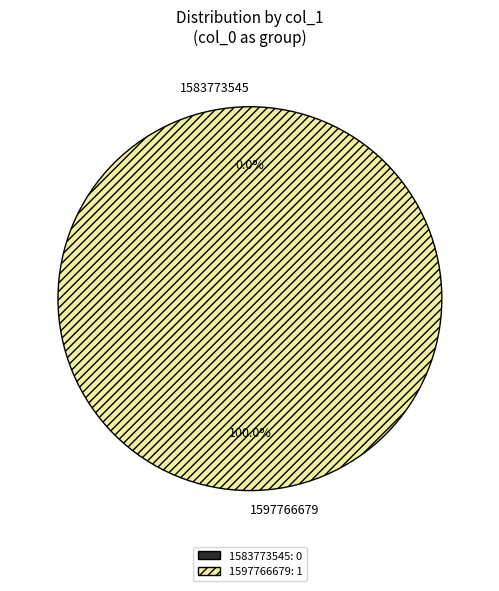

To the nearest percent, what is the average slice percentage?

50%